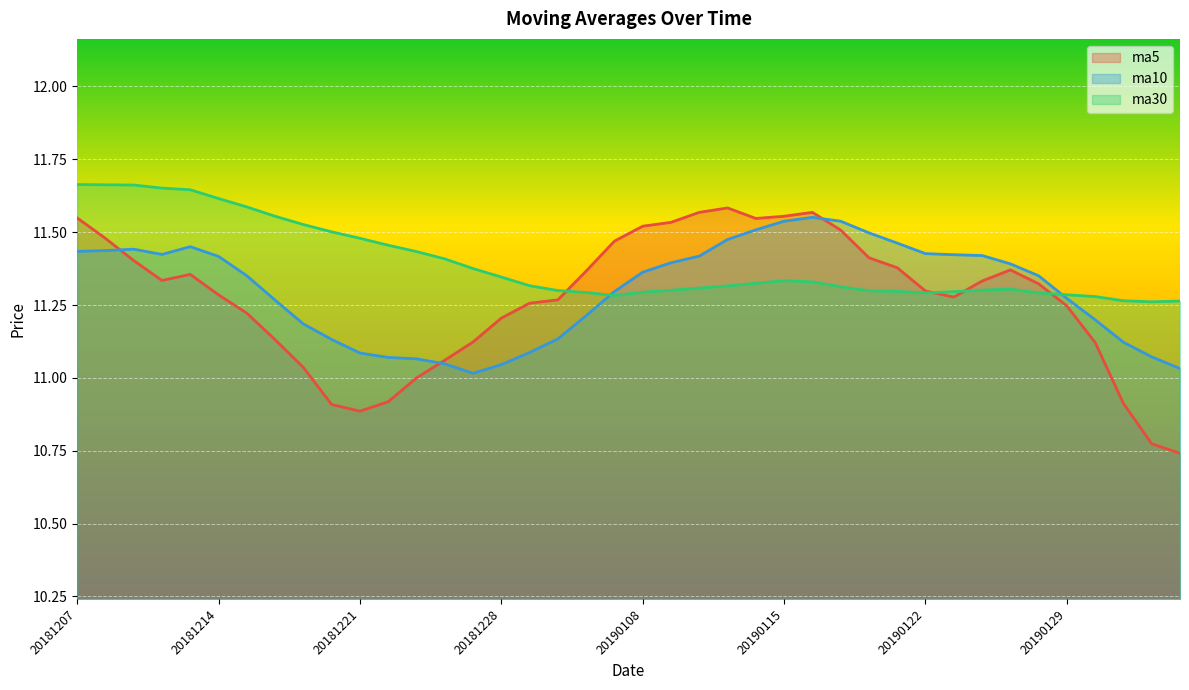

List the series in order of their overall mean, highest first.

ma30, ma10, ma5